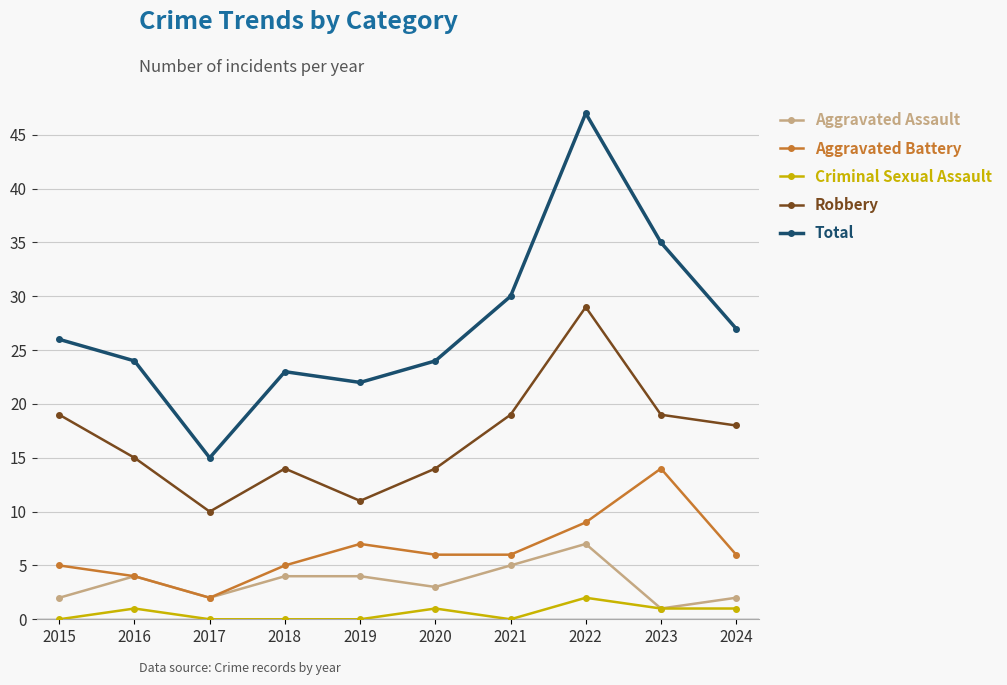

Count the number of data series in this chart.

5